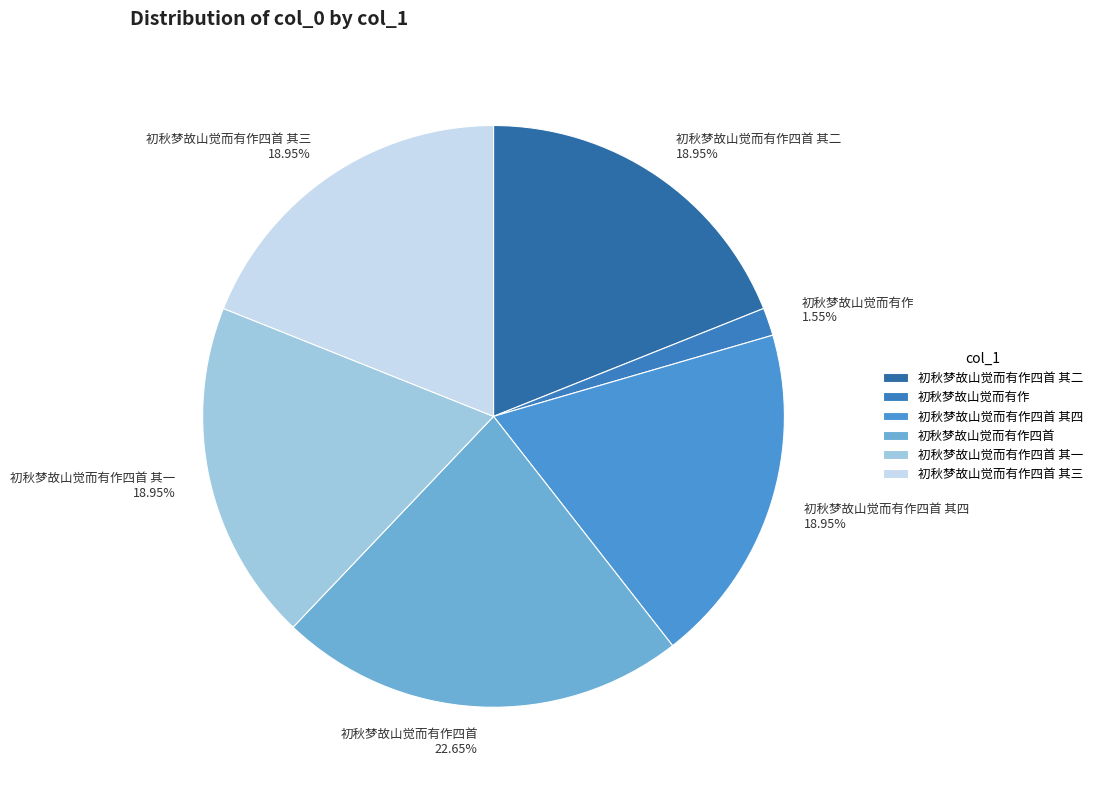

To the nearest percent, what is the combined percentage of 初秋梦故山觉而有作四首 其三 and 初秋梦故山觉而有作四首?

42%